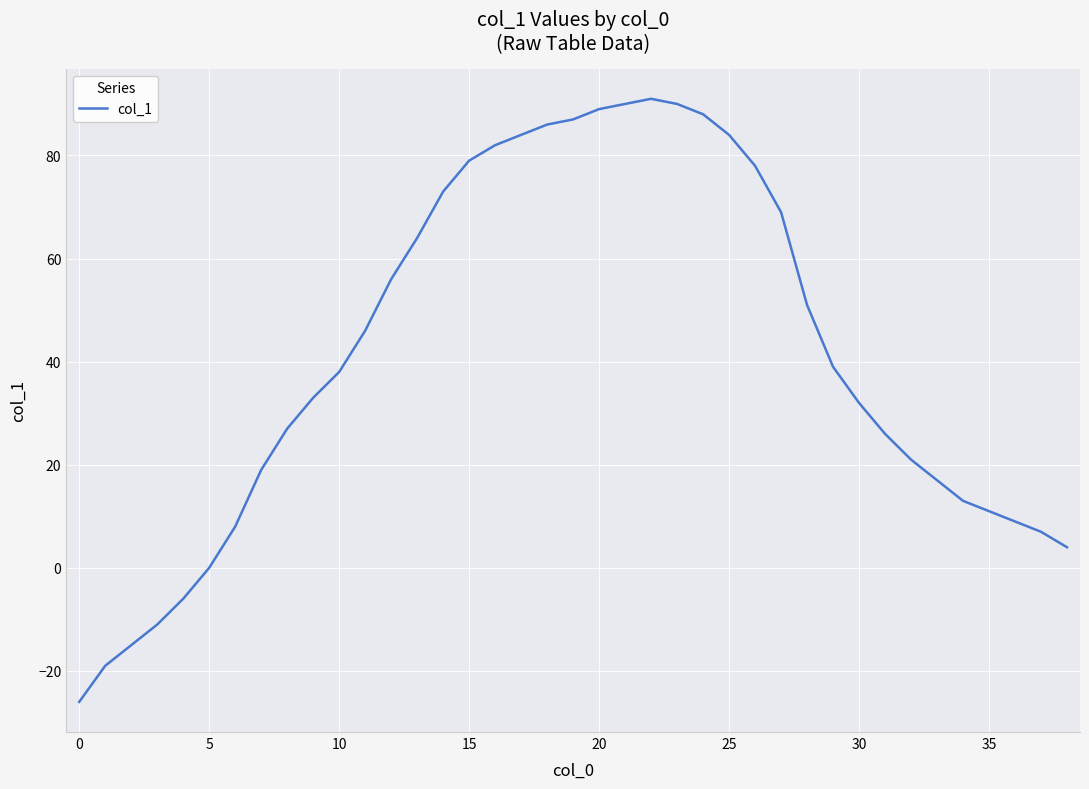

What is the minimum value shown in the chart?

-26